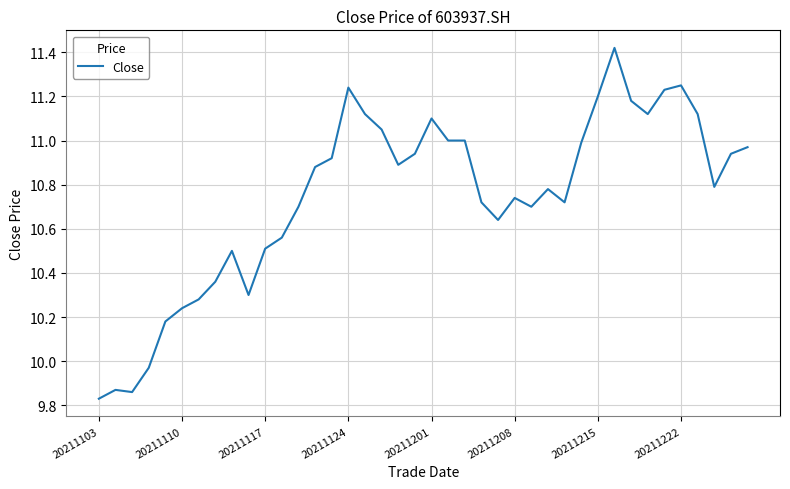

What is the difference between the maximum and minimum values?

1.6